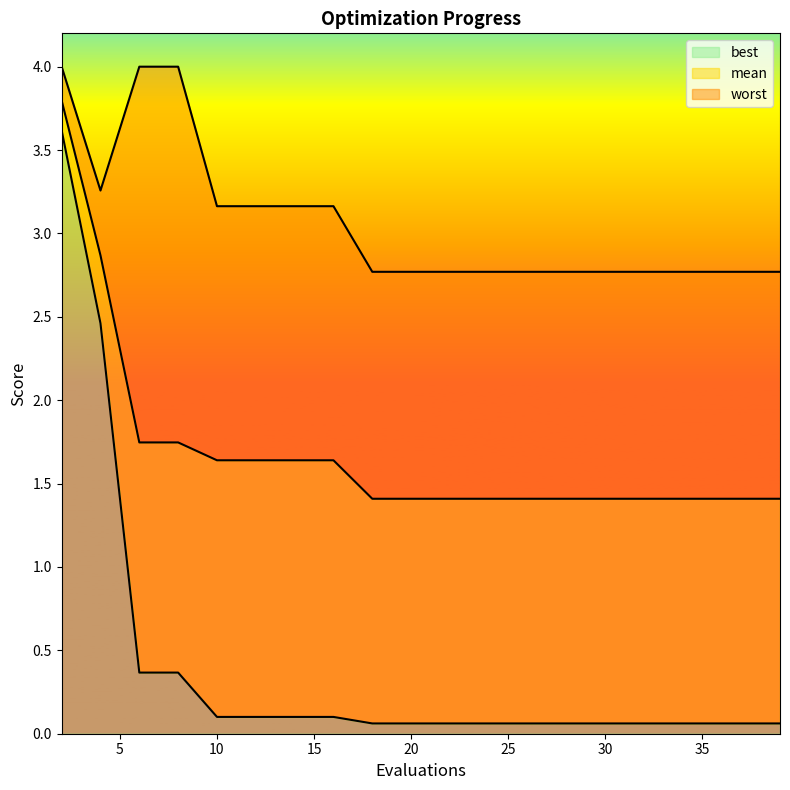

Reading right to left, transcribe all the data shown in this chart.

mean: 1.4	1.4	1.4	1.4	1.4	1.4	1.4	1.4	1.4	1.4	1.4	1.4	1.6	1.6	1.6	1.6	1.7	1.7	2.9	3.8
best: 0.1	0.1	0.1	0.1	0.1	0.1	0.1	0.1	0.1	0.1	0.1	0.1	0.1	0.1	0.1	0.1	0.4	0.4	2.5	3.6
worst: 2.8	2.8	2.8	2.8	2.8	2.8	2.8	2.8	2.8	2.8	2.8	2.8	3.2	3.2	3.2	3.2	4.0	4.0	3.3	4.0